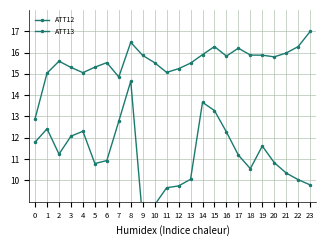

Is it true that ATT12 equals 13.5 at 23?

False